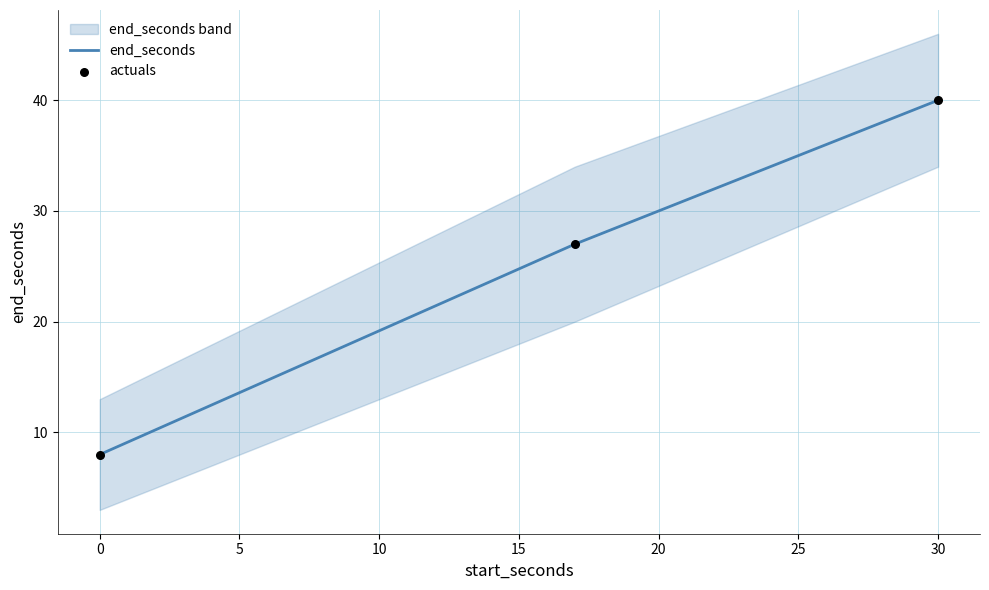

Which series reaches the minimum Y coordinate?

end_seconds